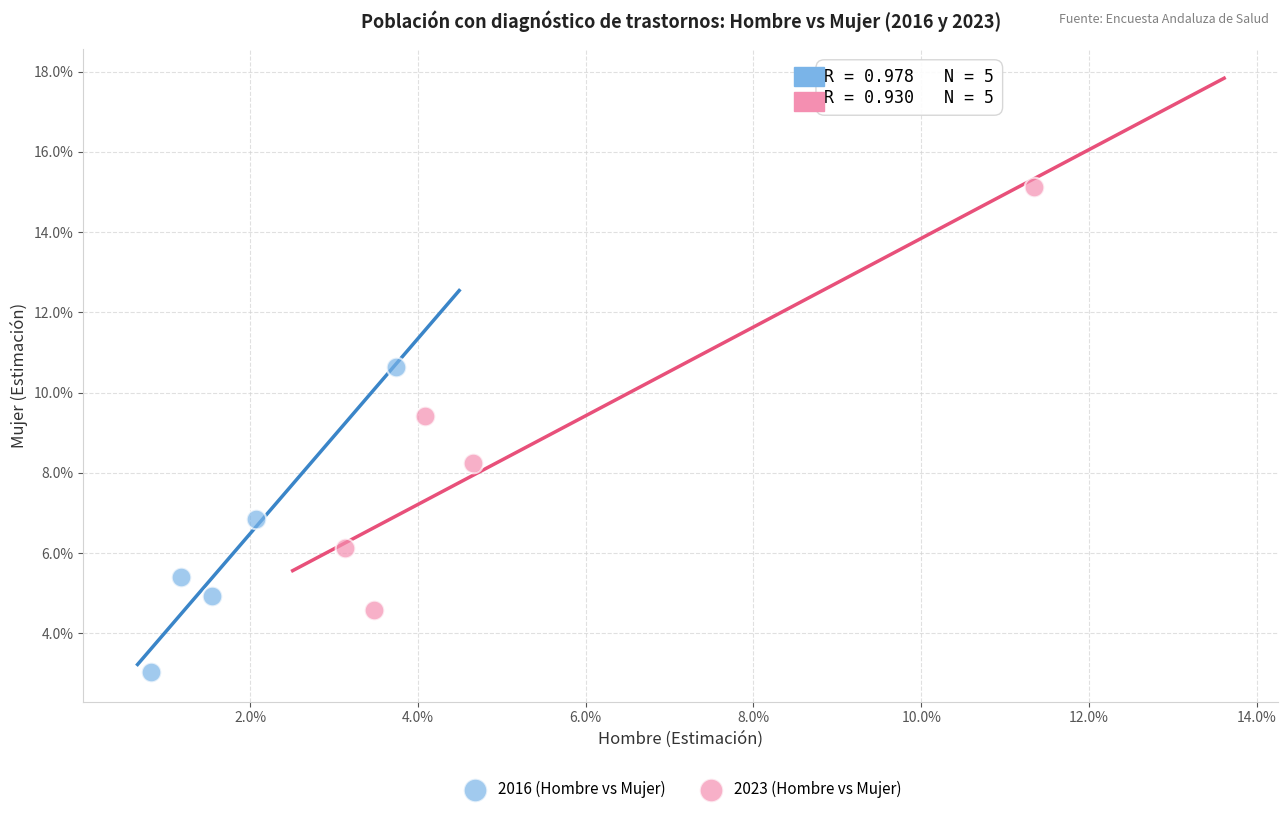

Which series reaches the maximum Y coordinate?

2023 (Hombre vs Mujer)